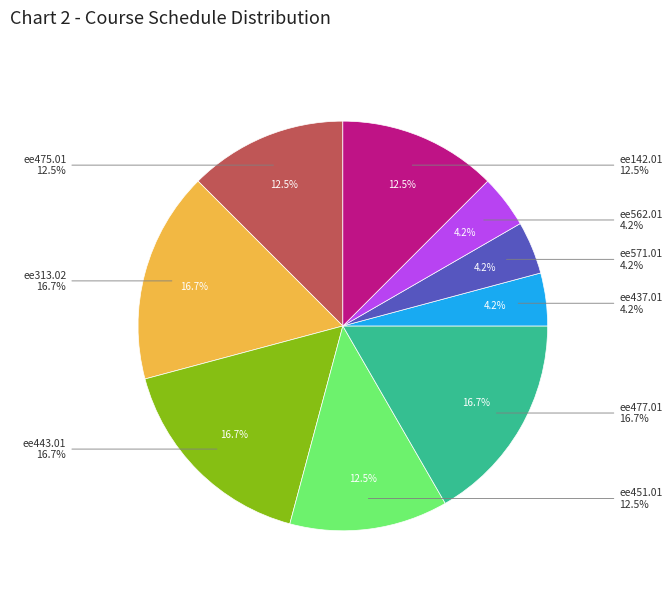

Is ee562.01 the majority of the pie?

No